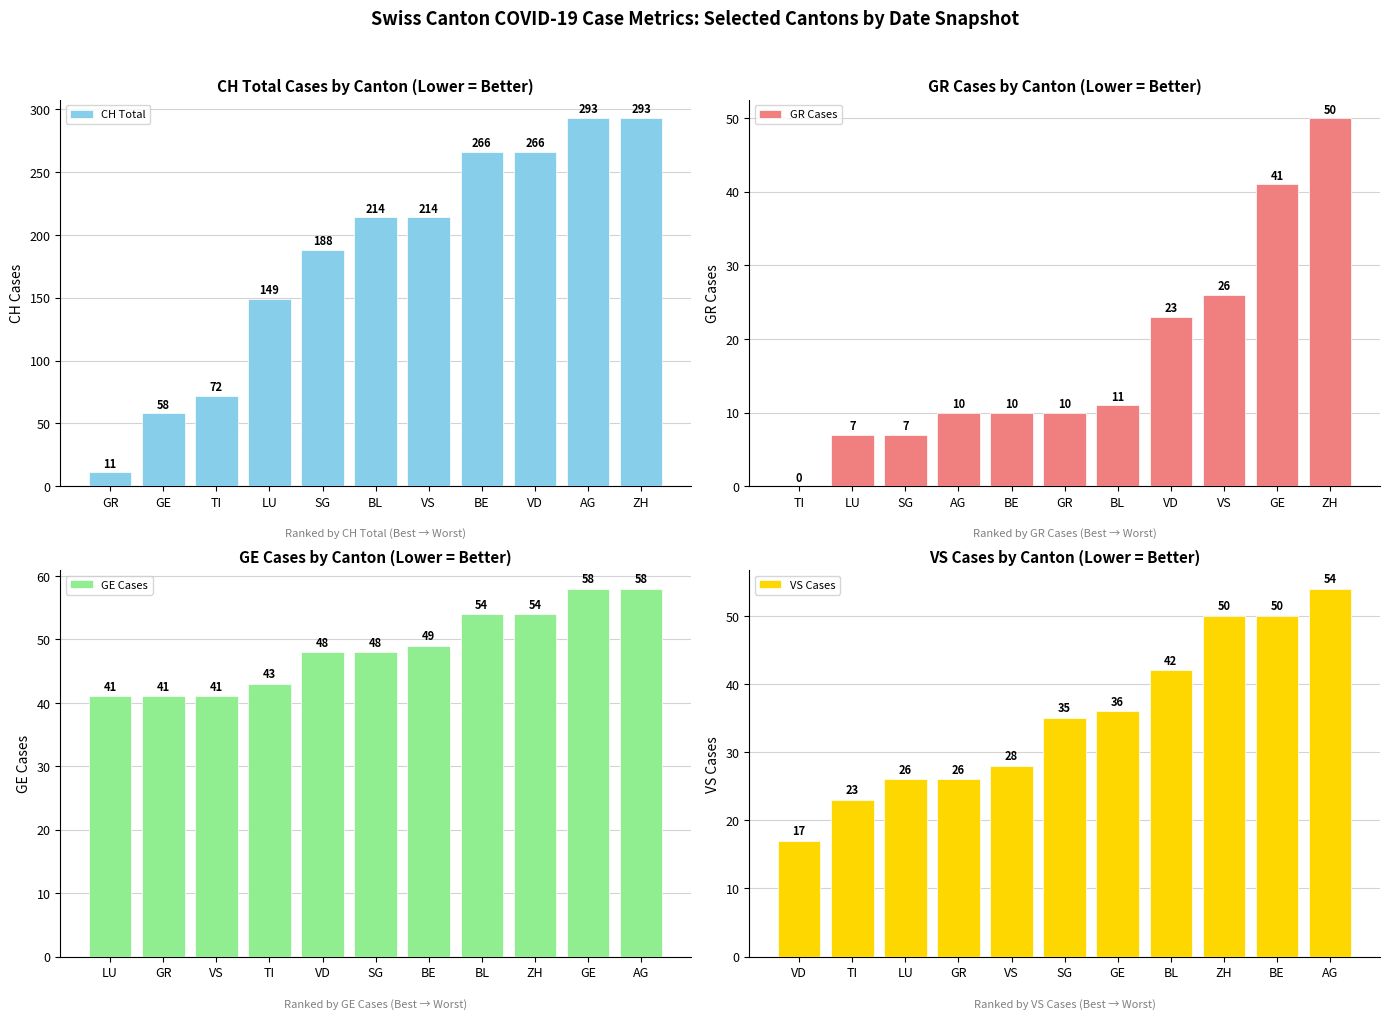

The VS Cases series shows 23 at TI. True or false?

True